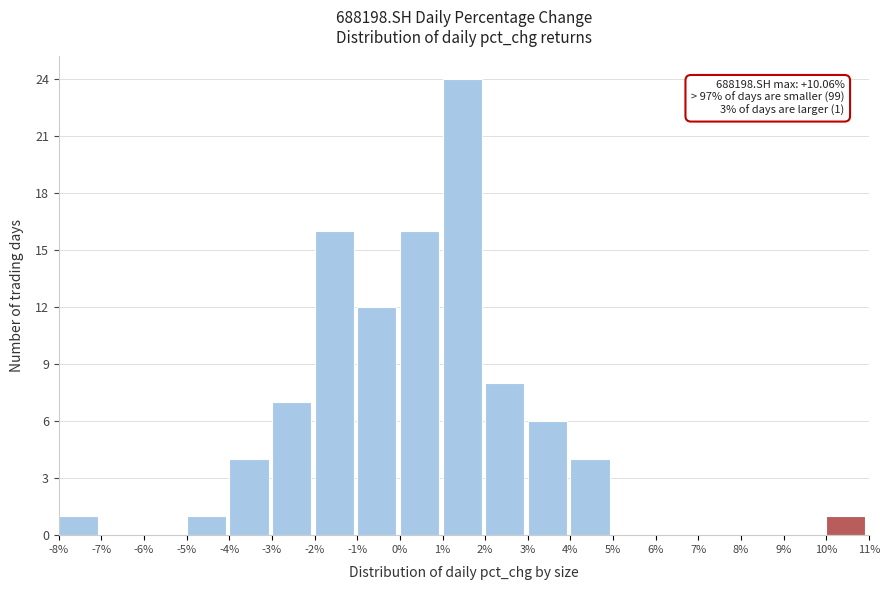

Which range on the x-axis has the tallest bar?

1% to 2%